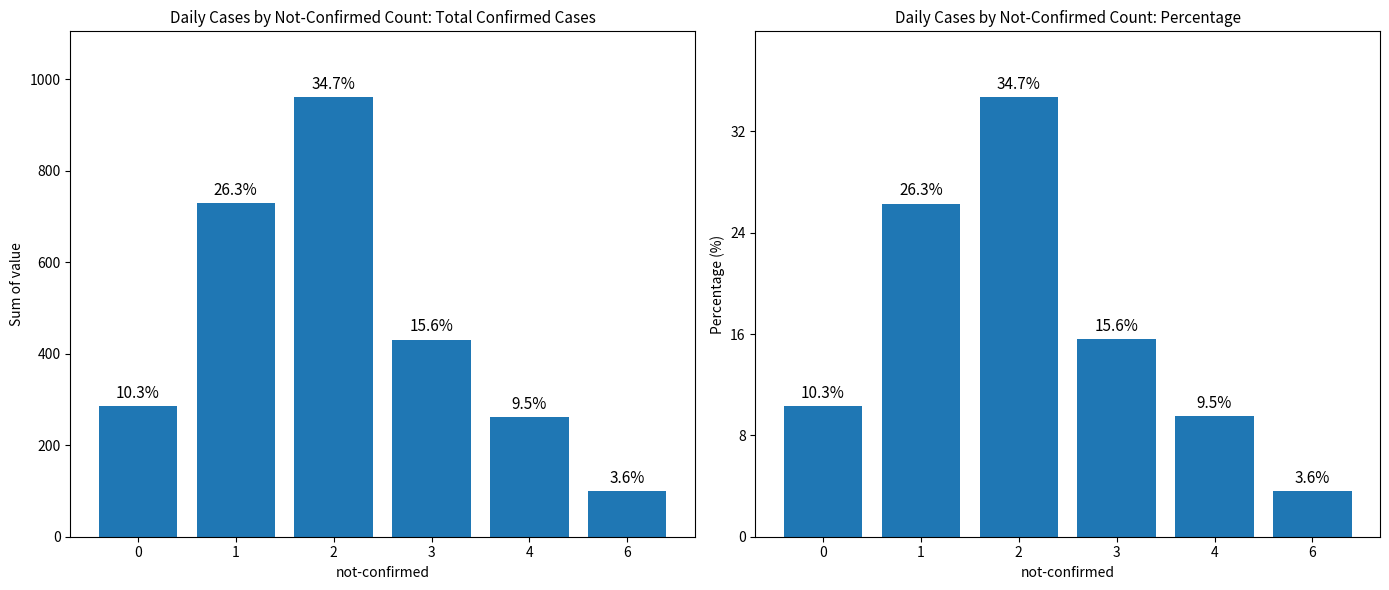

How many categories are shown in the chart?

6